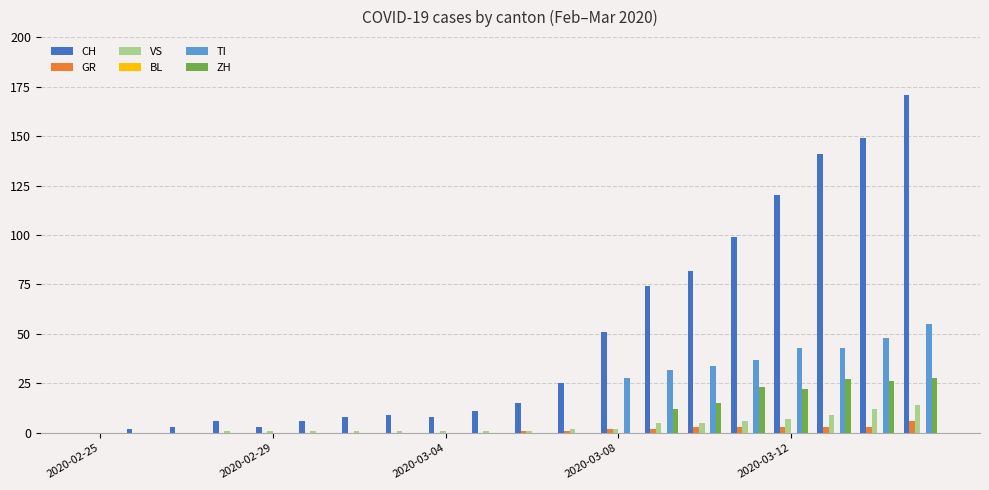

How many data points does each series have?

20